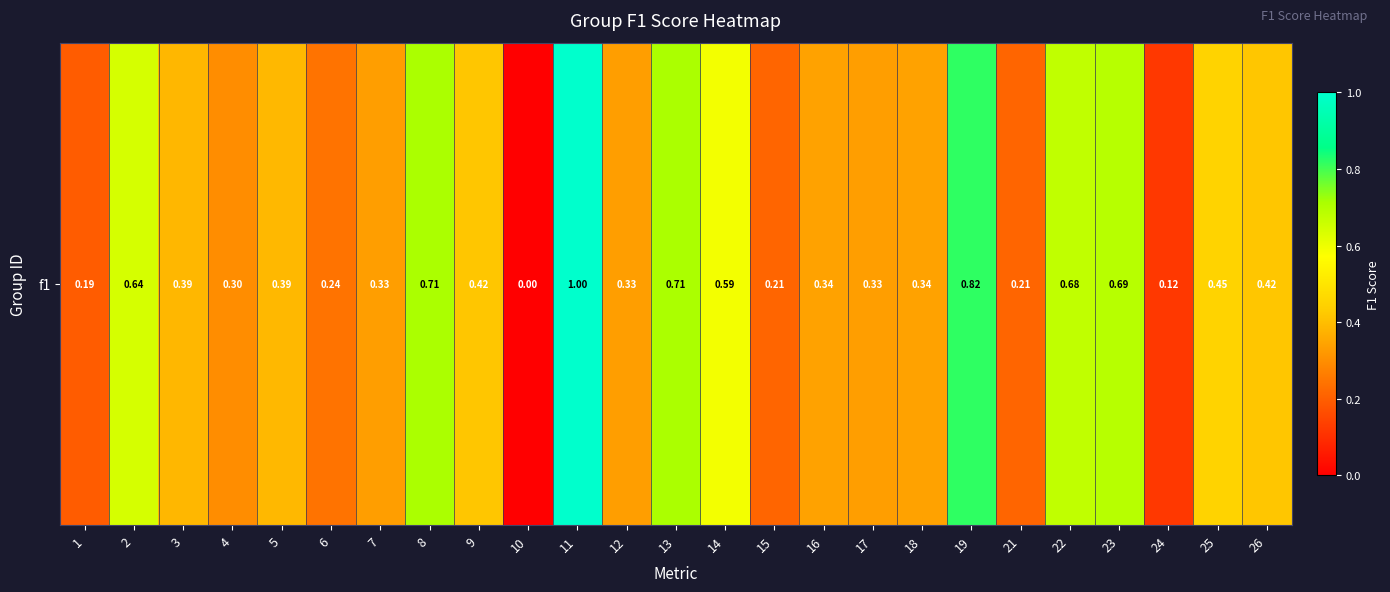

Rank the categories by value from lowest to highest.

10, 24, 1, 21, 15, 6, 4, 7, 12, 17, 16, 18, 3, 5, 26, 9, 25, 14, 2, 22, 23, 8, 13, 19, 11